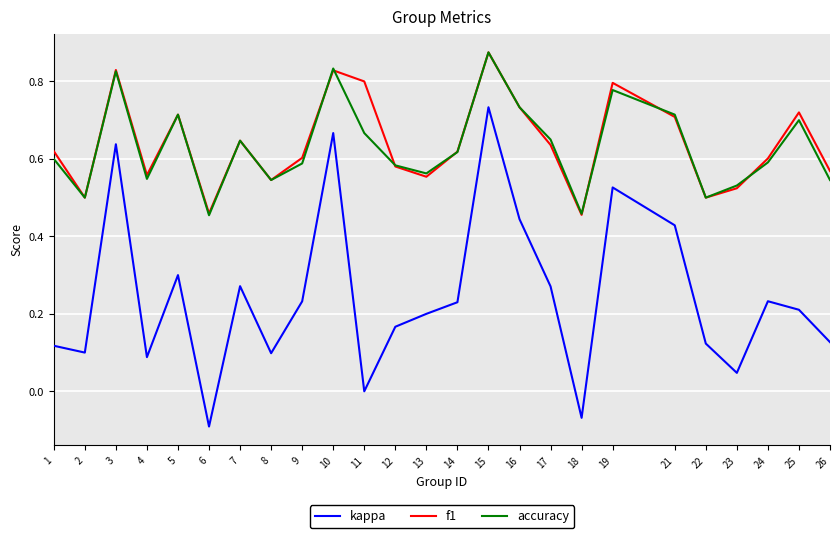

Which series changed the most between 14 and 18?

kappa